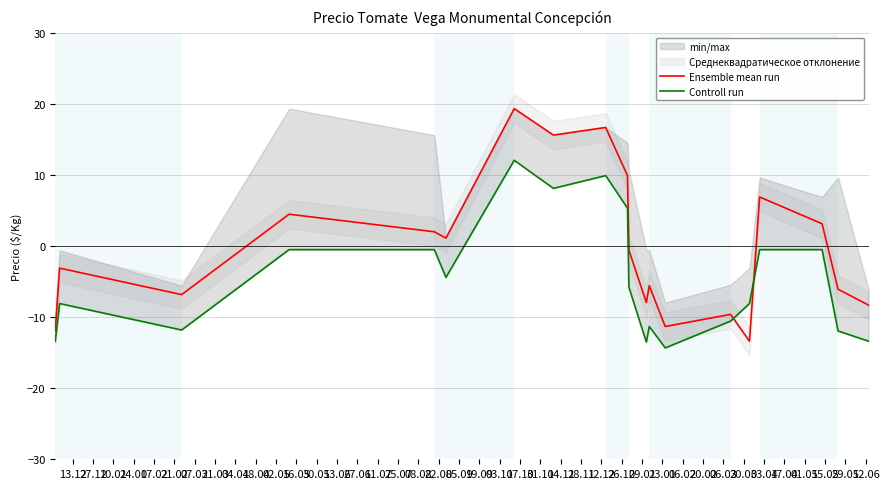

Between 30.05 and 22.08, which series saw the biggest shift?

Controll run